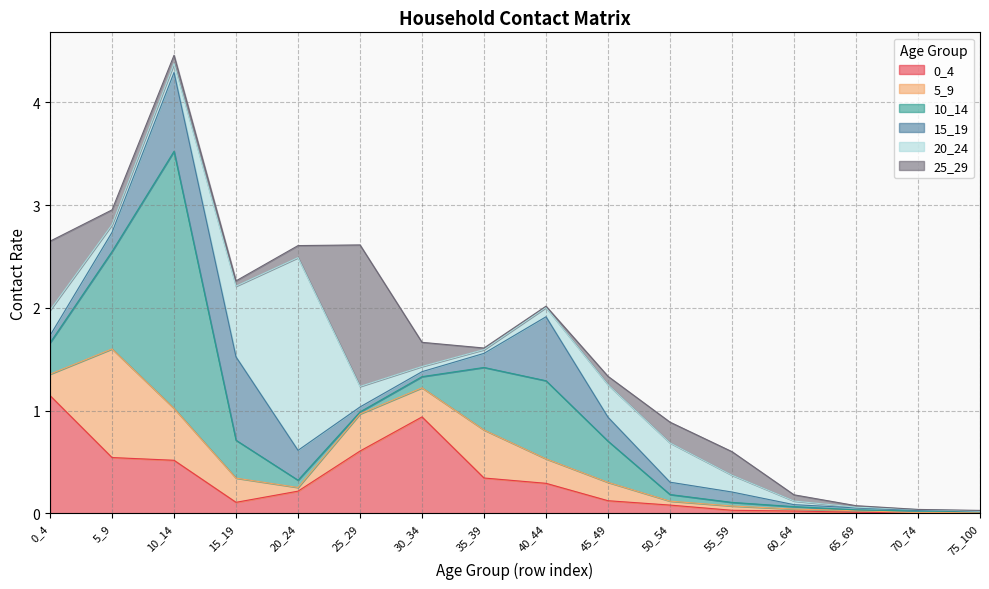

How many series are shown in this chart?

6